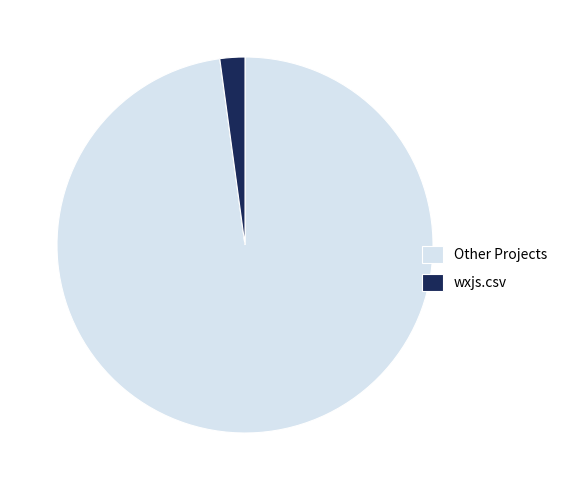

Rank the categories by value from lowest to highest.

wxjs.csv, Other Projects